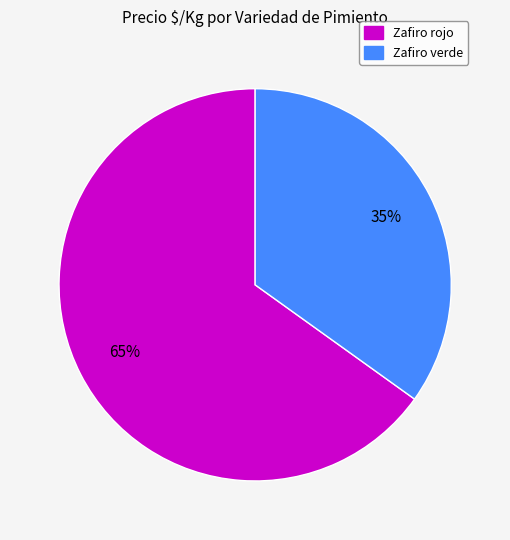

Is there a majority slice in this chart?

Yes